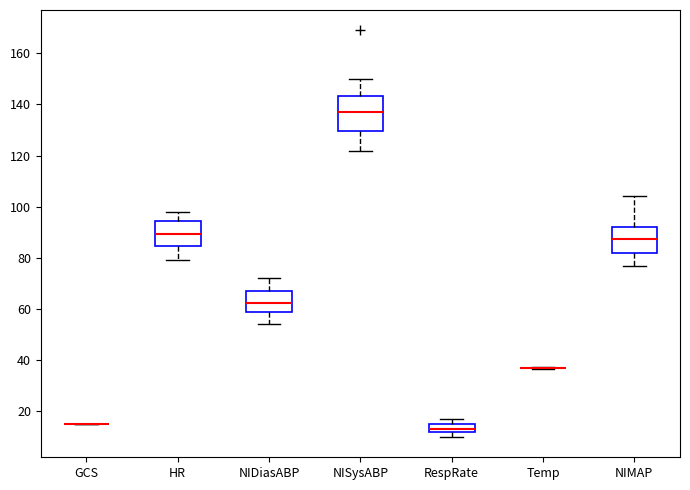

Reading left to right, read every box against the y-axis: the position of its median line, the range the box covers, and the ends of its whiskers. The values are not printed on the chart, so give them approximately, as read against the axis.

GCS: box collapsed to a line at 16, whiskers 16 to 16
HR: median 90, box 84 to 94, whiskers 80 to 98
NIDiasABP: median 62, box 58 to 68, whiskers 54 to 72
NISysABP: median 138, box 130 to 144, whiskers 122 to 150
RespRate: median 14, box 12 to 16, whiskers 10 to 18
Temp: box collapsed to a line at 36, whiskers 36 to 38
NIMAP: median 88, box 82 to 92, whiskers 78 to 104